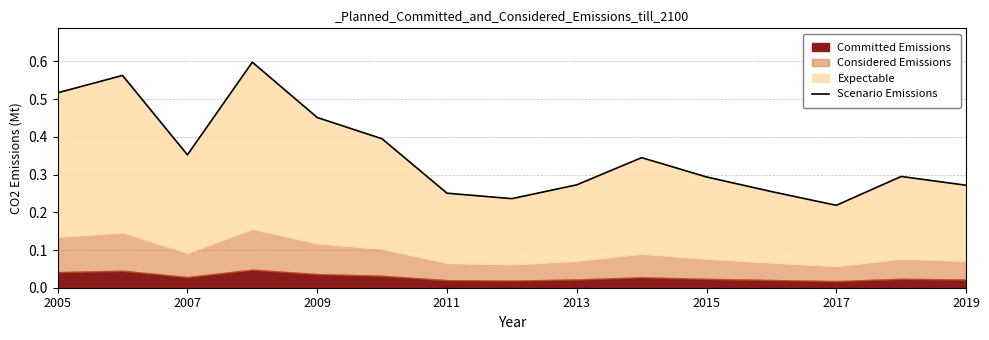

How many interior local valleys (lower than both neighbors) does the data have?

3